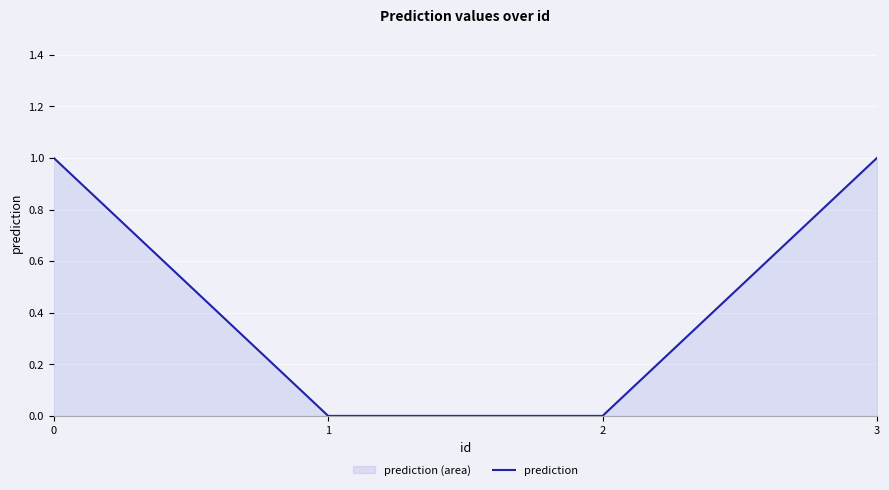

Between 1 and 3, which is larger?

3